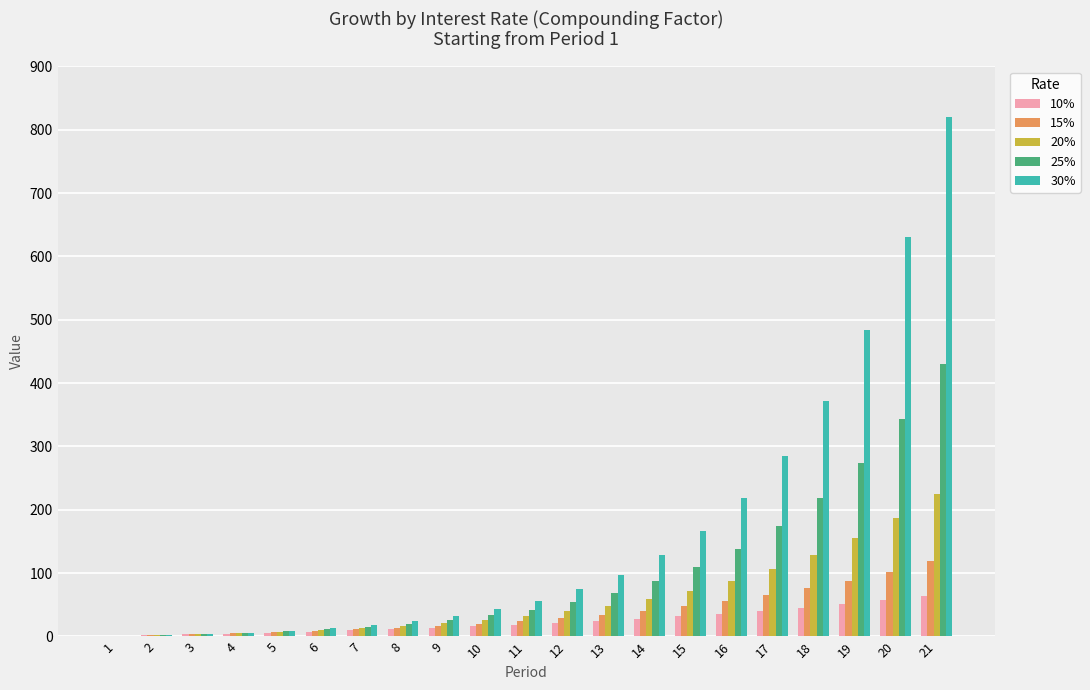

What is the greatest value displayed?

820.2